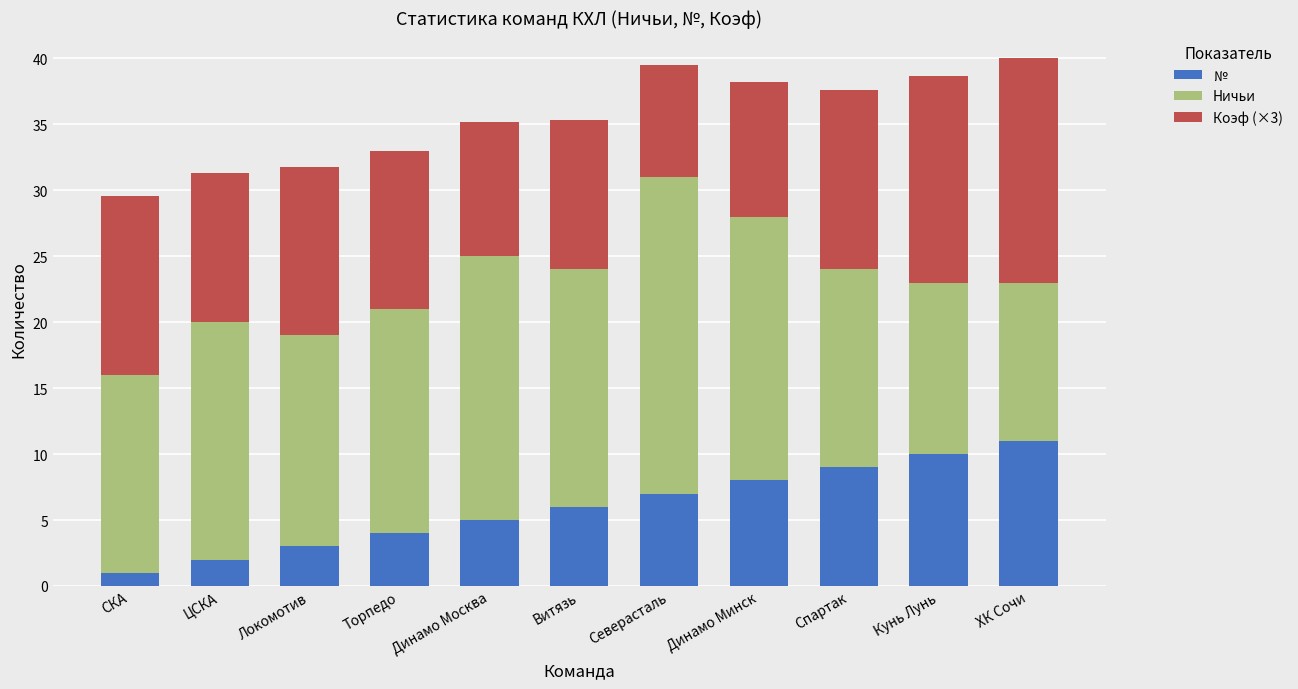

What is the total value across all series at Витязь?

35.3